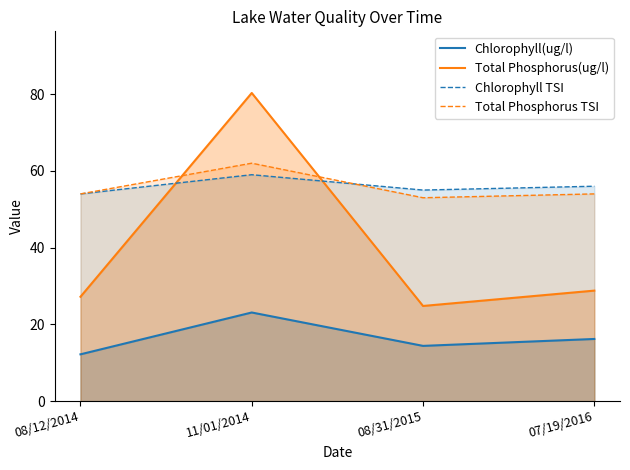

The value of Chlorophyll(ug/l) at 11/01/2014 is 8.5. True or false?

False